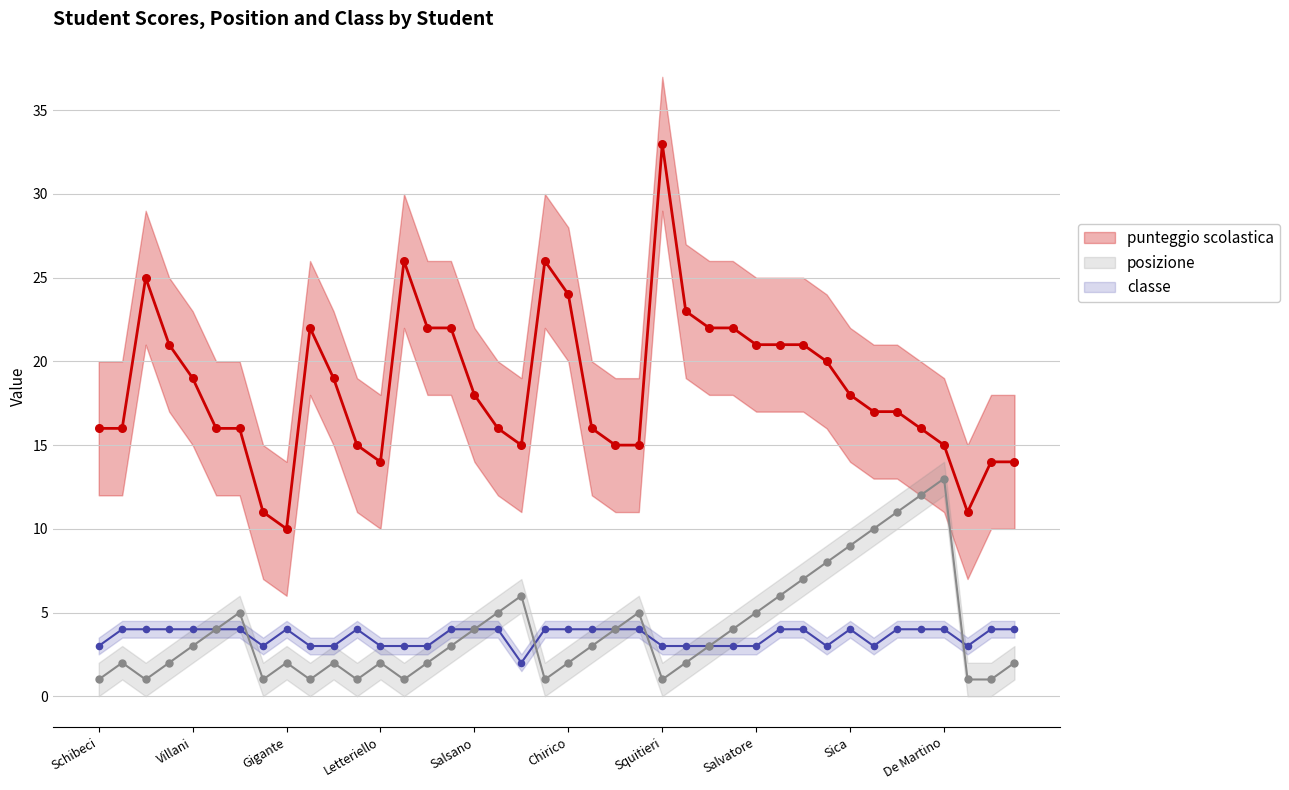

At which category is the sum across all series the highest?

Squitieri